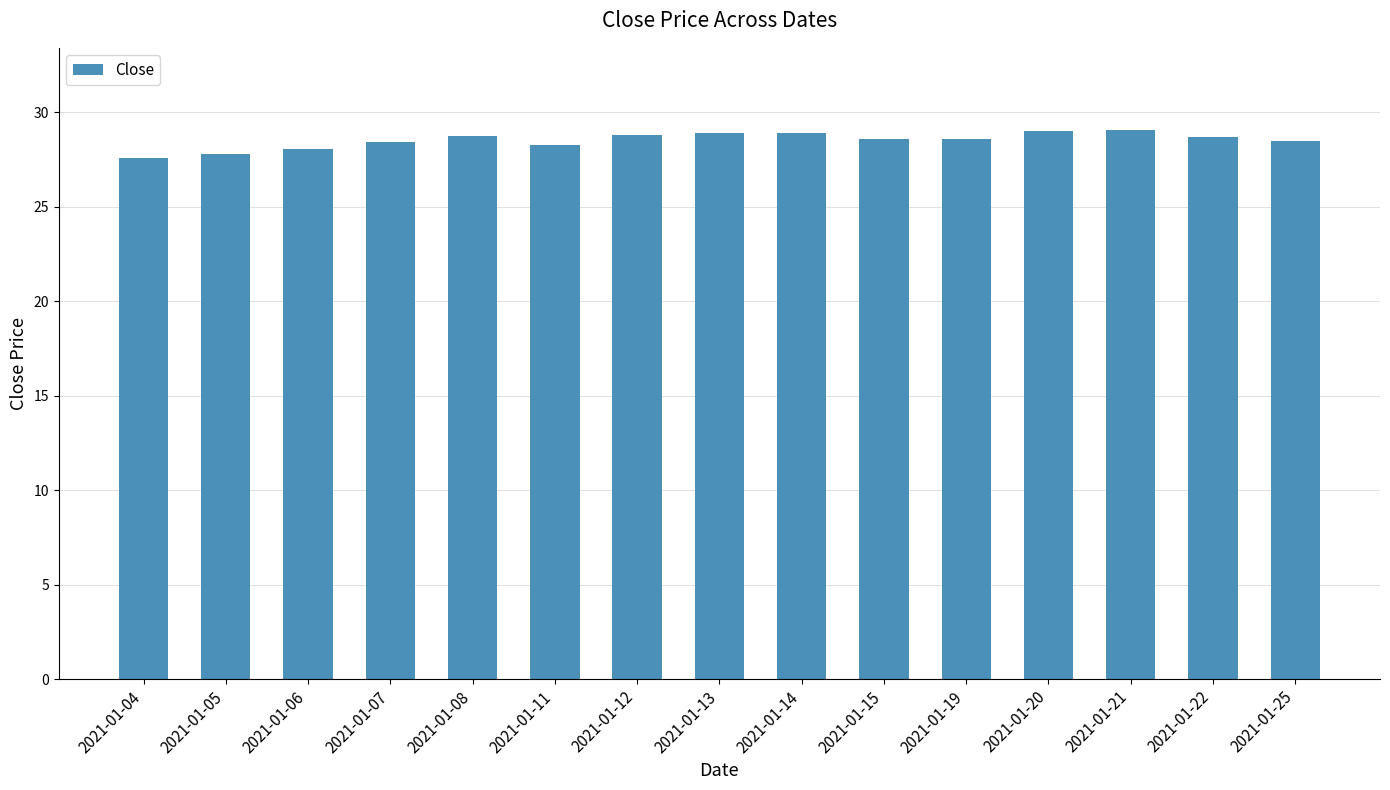

What is the smallest value displayed?

27.6